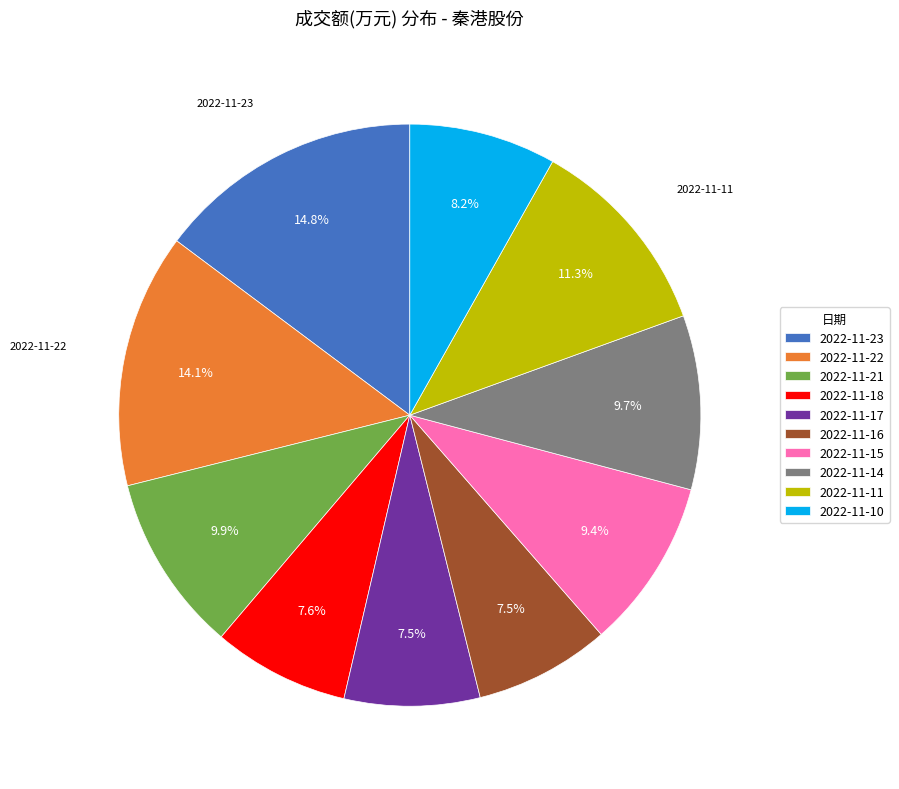

To the nearest percent, what is the combined percentage of 2022-11-16 and 2022-11-14?

17%